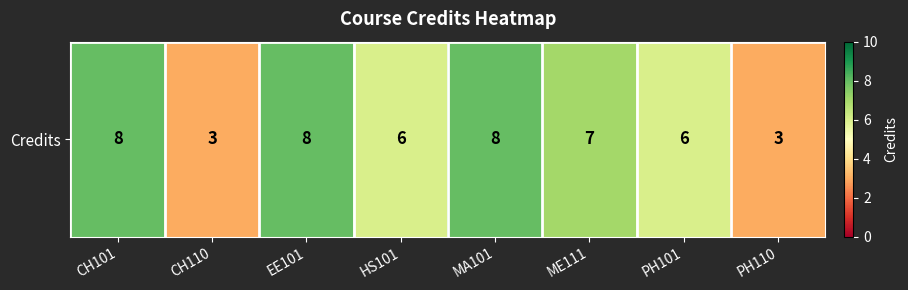

Rank the categories by value from highest to lowest.

CH101, EE101, MA101, ME111, HS101, PH101, CH110, PH110